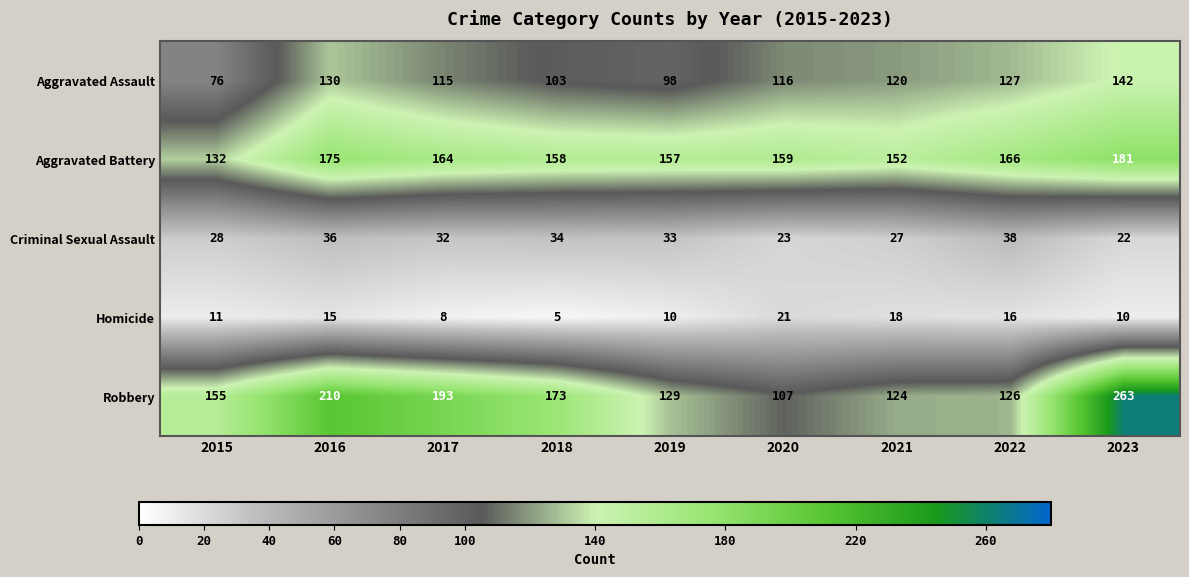

What is the smallest value displayed?

5